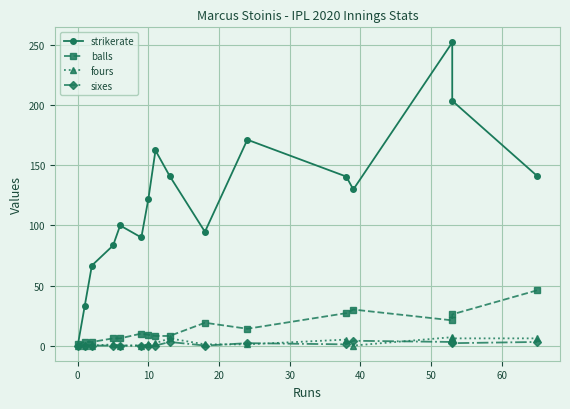

What is the difference between the second highest and minimum values in the sixes series?

3.0